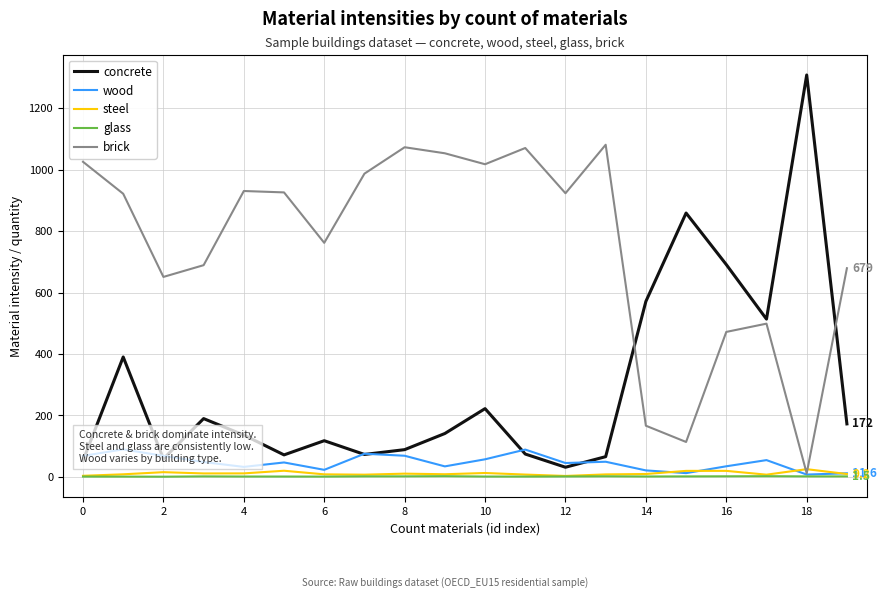

True or false: brick and glass cross at least once.

False